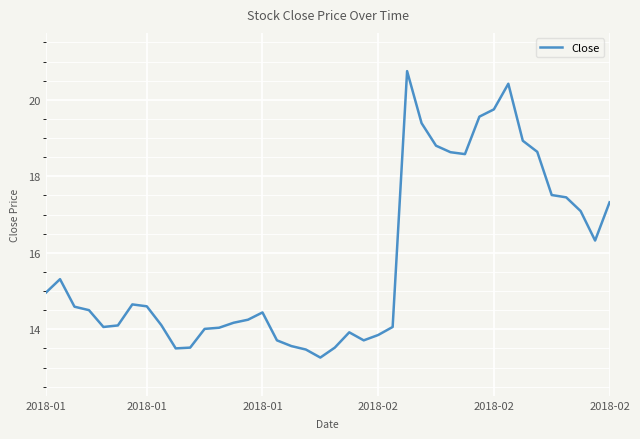

What is the difference between the maximum and minimum values?

7.5